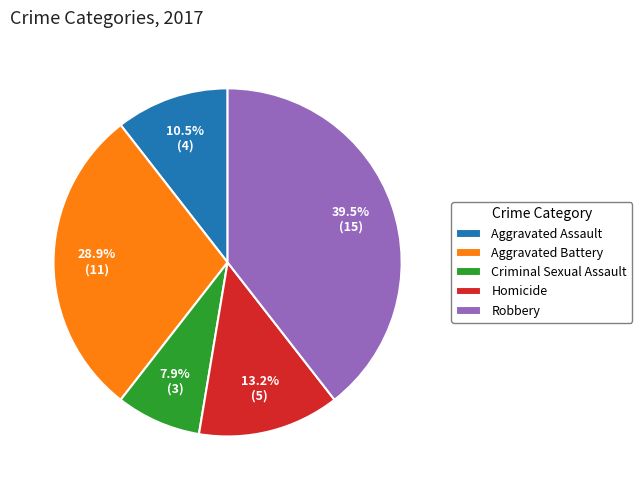

How many slices are in this pie chart?

5